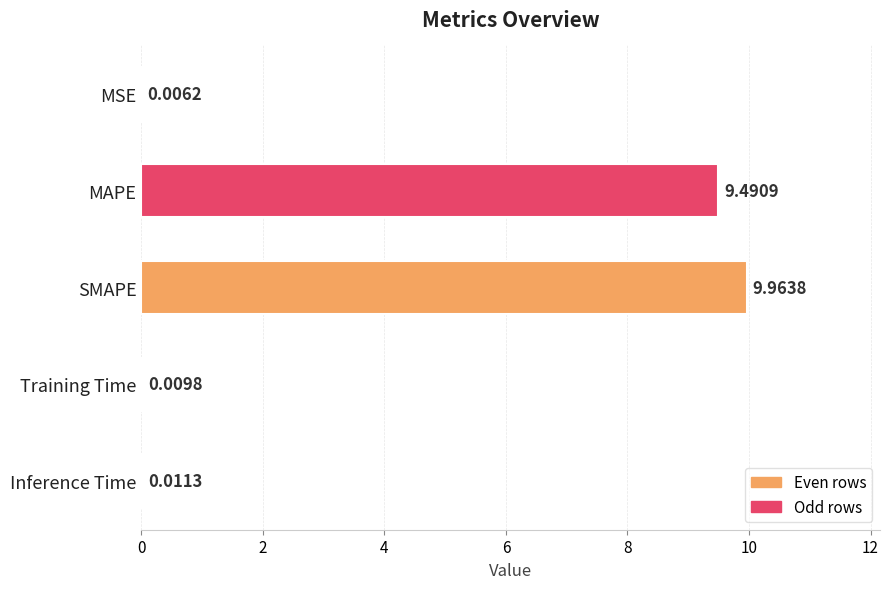

What is the sum of all values?

19.5